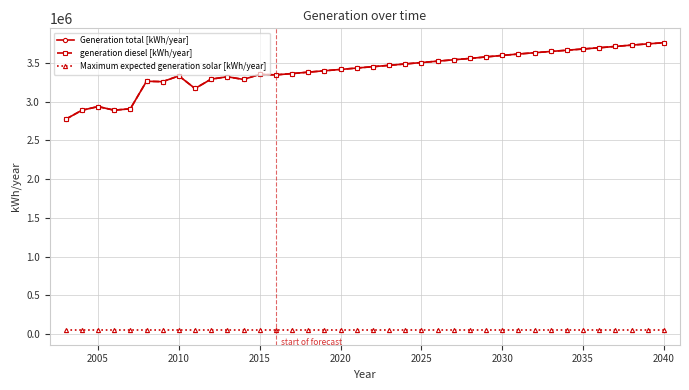

Is this an area chart (filled region under the line)?

No